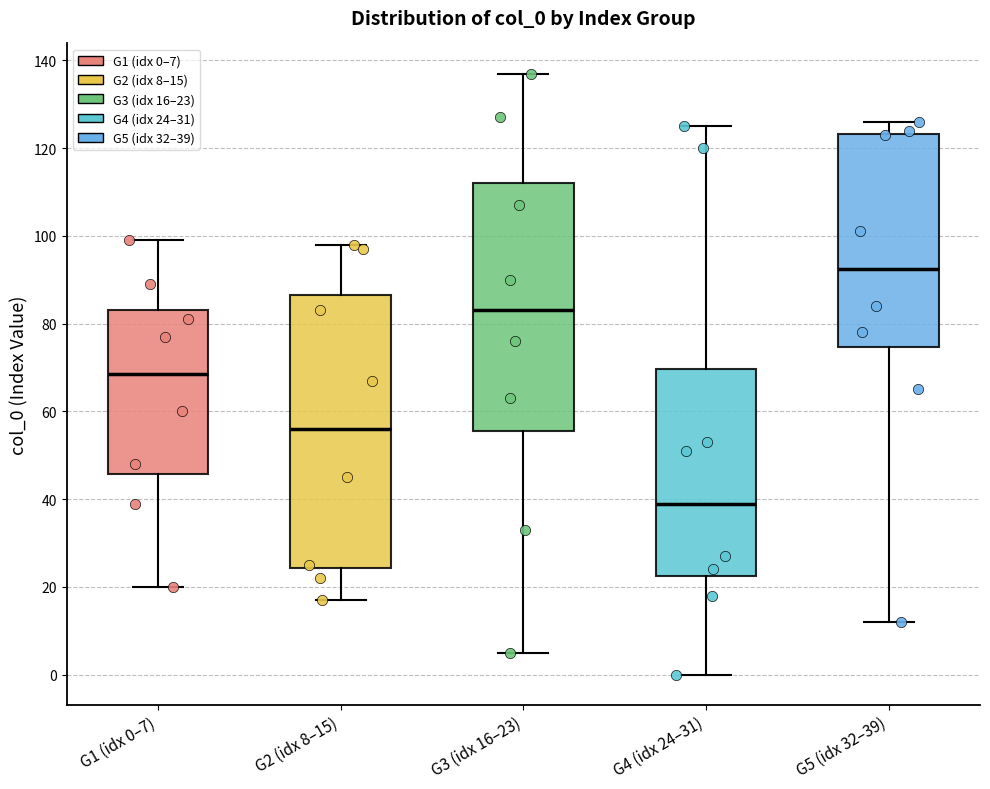

Reading left to right, transcribe this box plot: for each box, give where its median line is, the range the box spans, and where its two whiskers end, as read against the y-axis. The values are not printed on the chart, so give them approximately, as read against the axis.

G1 (idx 0–7): median 68, box 46 to 84, whiskers 20 to 100
G2 (idx 8–15): median 56, box 24 to 86, whiskers 18 to 98
G3 (idx 16–23): median 84, box 56 to 112, whiskers 6 to 138
G4 (idx 24–31): median 40, box 22 to 70, whiskers 0 to 126
G5 (idx 32–39): median 92, box 74 to 124, whiskers 12 to 126